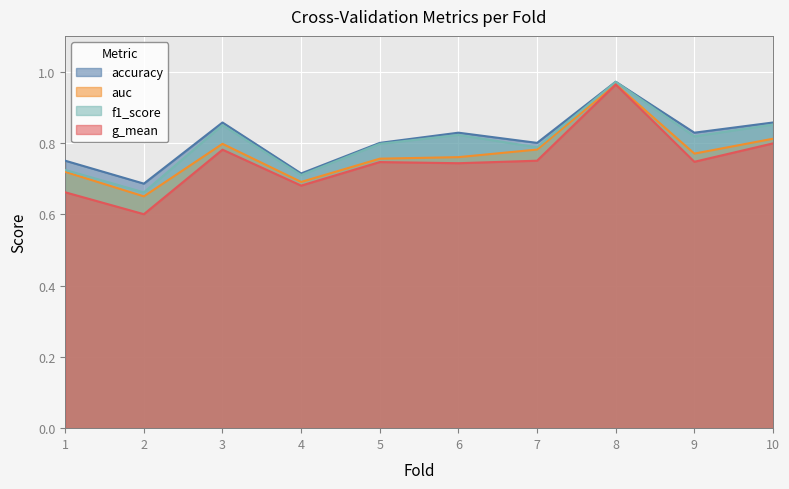

Reading left to right, extract all data points from this chart.

accuracy: 0.8	0.7	0.9	0.7	0.8	0.8	0.8	1.0	0.8	0.9
auc: 0.7	0.7	0.8	0.7	0.8	0.8	0.8	1.0	0.8	0.8
f1_score: 0.7	0.7	0.9	0.7	0.8	0.8	0.8	1.0	0.8	0.9
g_mean: 0.7	0.6	0.8	0.7	0.7	0.7	0.8	1.0	0.7	0.8